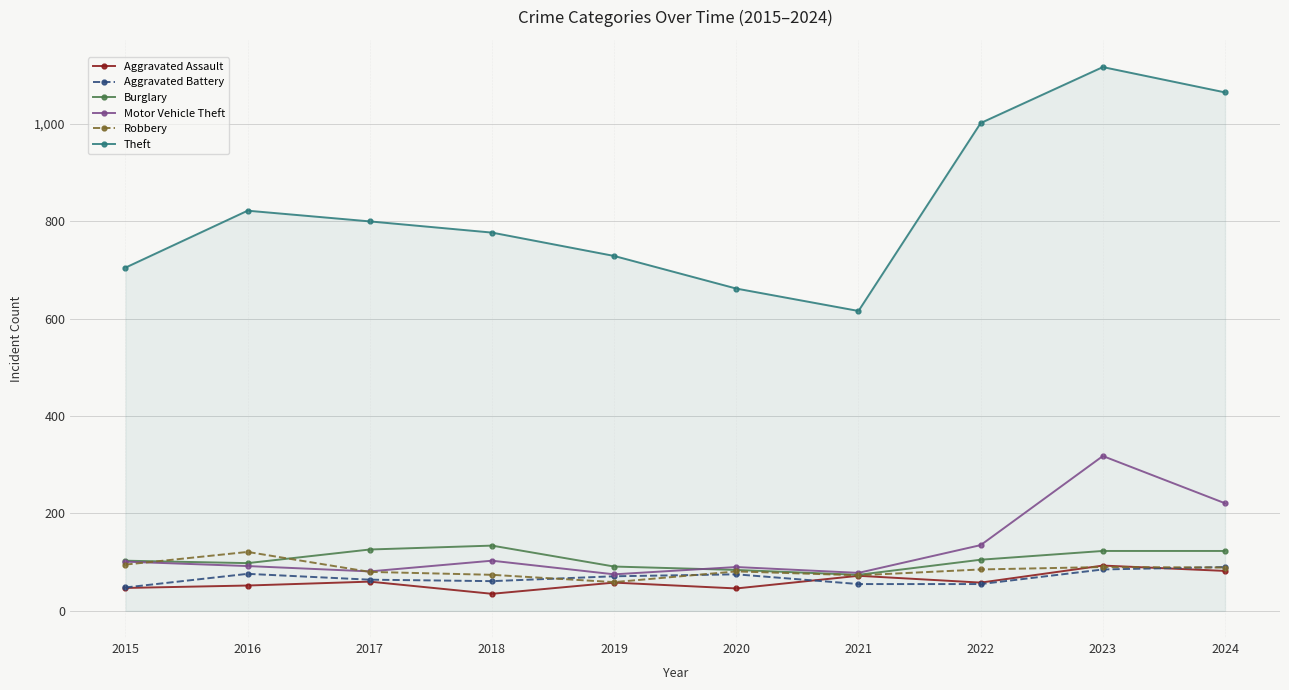

How many distinct data groups are displayed?

6